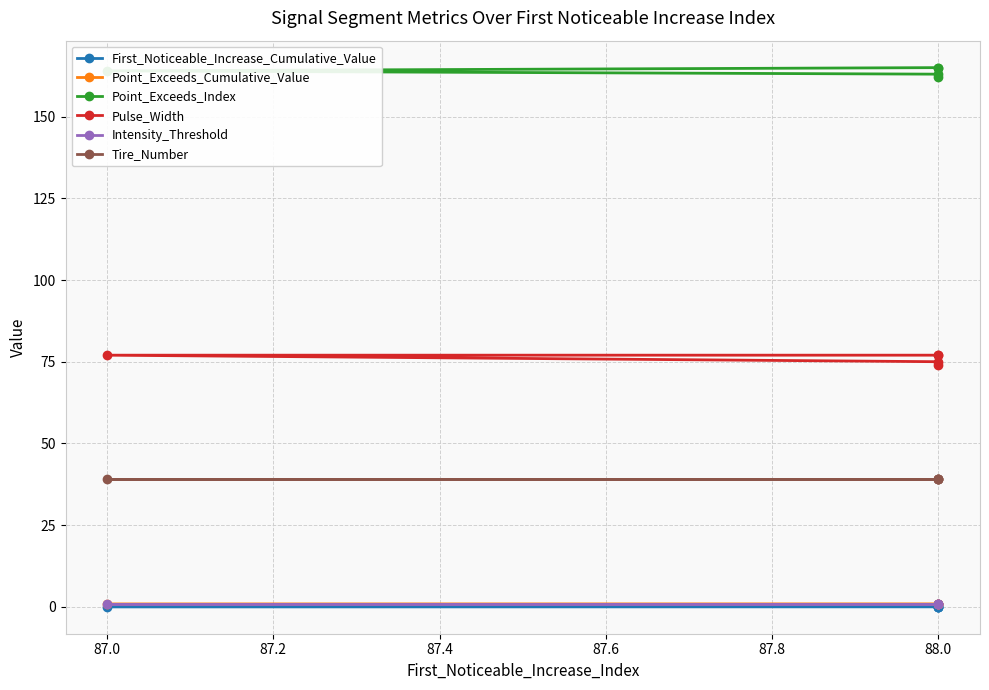

Reading left to right, what are all the values shown in this chart?

First_Noticeable_Increase_Cumulative_Value: 0.0	0.0	0.0	0.0	0.0
Point_Exceeds_Cumulative_Value: 0.8	0.8	0.8	0.8	0.8
Point_Exceeds_Index: 165.0	162.0	165.0	164.0	163.0
Pulse_Width: 77.0	74.0	77.0	77.0	75.0
Intensity_Threshold: 0.8	0.8	0.8	0.8	0.8
Tire_Number: 39.0	39.0	39.0	39.0	39.0